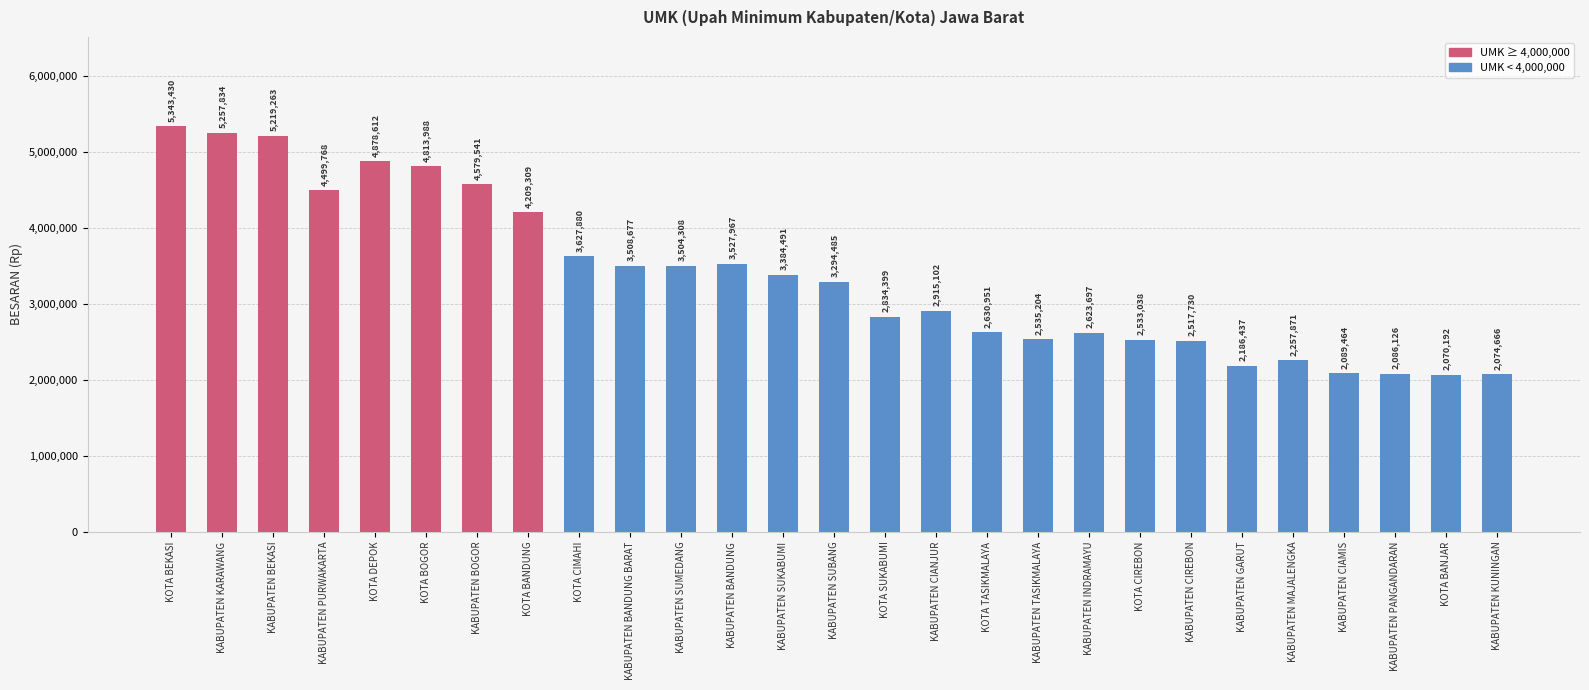

Reading left to right, list all the values displayed in this chart.

5343430	5257834	5219263	4499768	4878612	4813988	4579541	4209309	3627880	3508677	3504308	3527967	3384491	3294485	2834399	2915102	2630951	2535204	2623697	2533038	2517730	2186437	2257871	2089464	2086126	2070192	2074666